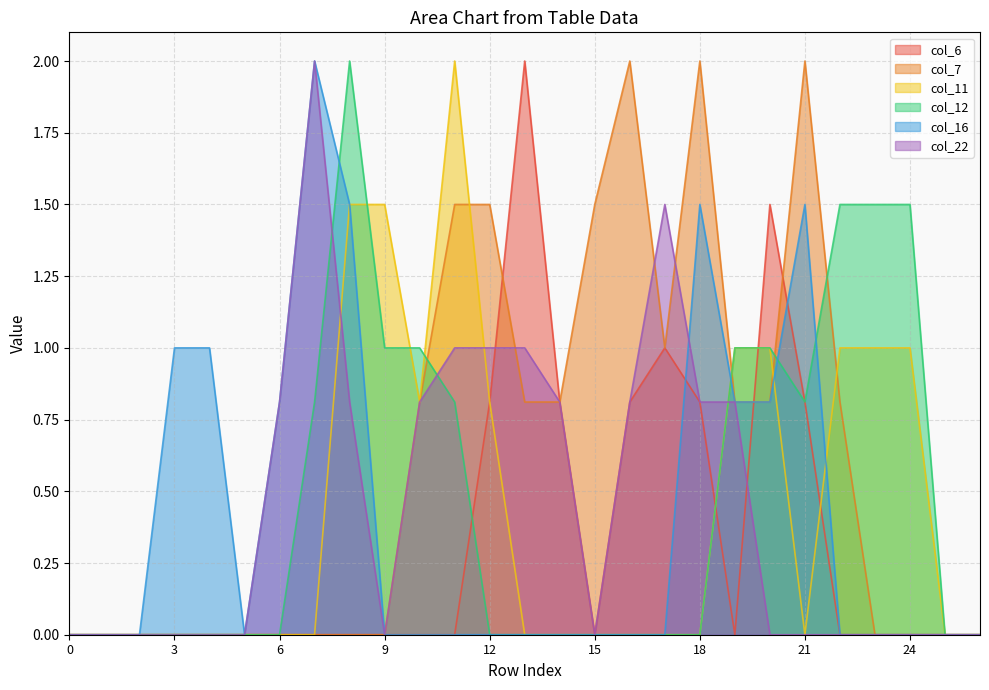

At which category is the sum across all series the highest?

8